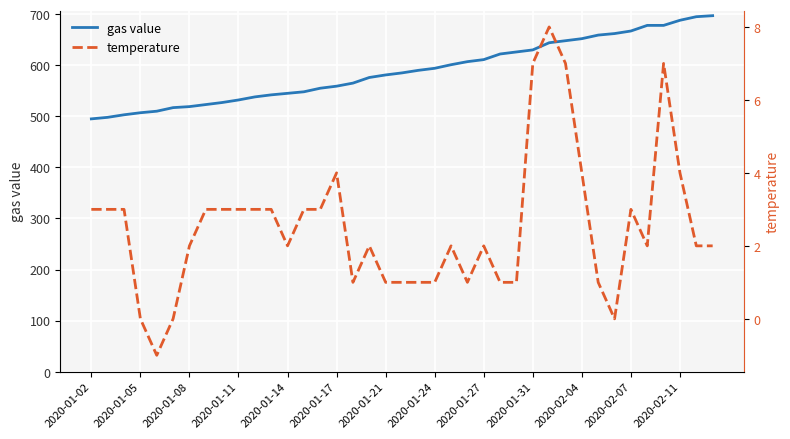

At which label does temperature first exceed 2?

2020-01-02